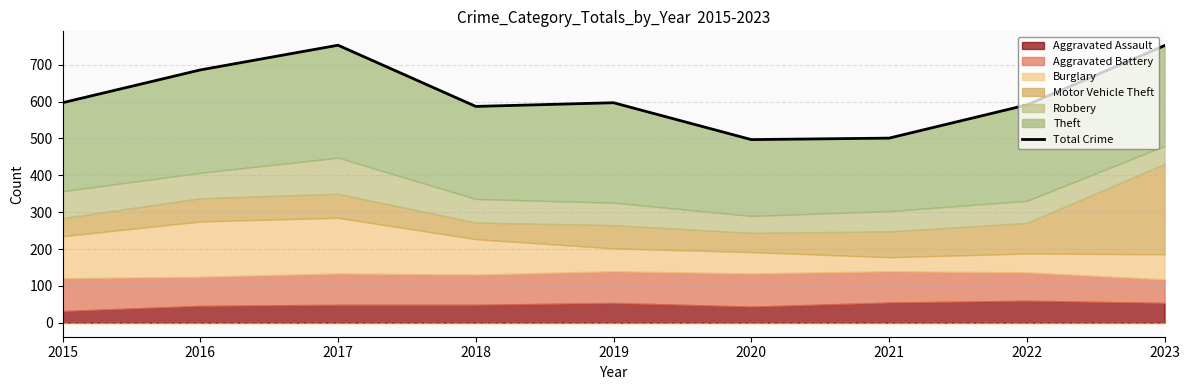

Rank the categories by value from highest to lowest.

2017, 2023, 2016, 2015, 2019, 2022, 2018, 2021, 2020